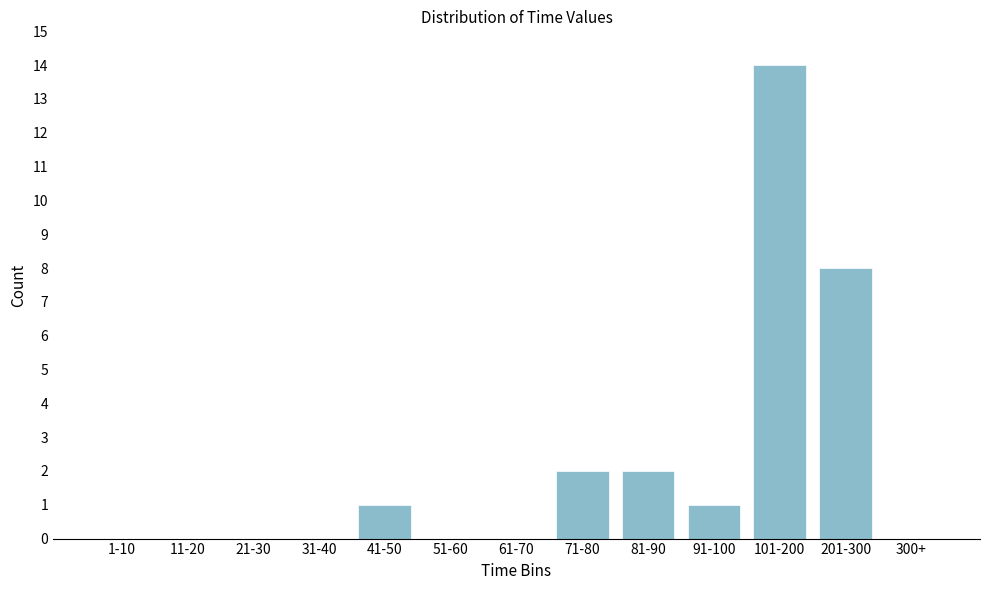

Reading left to right, transcribe all the data shown in this chart.

1-10=0	11-20=0	21-30=0	31-40=0	41-50=1	51-60=0	61-70=0	71-80=2	81-90=2	91-100=1	101-200=14	201-300=8	300+=0